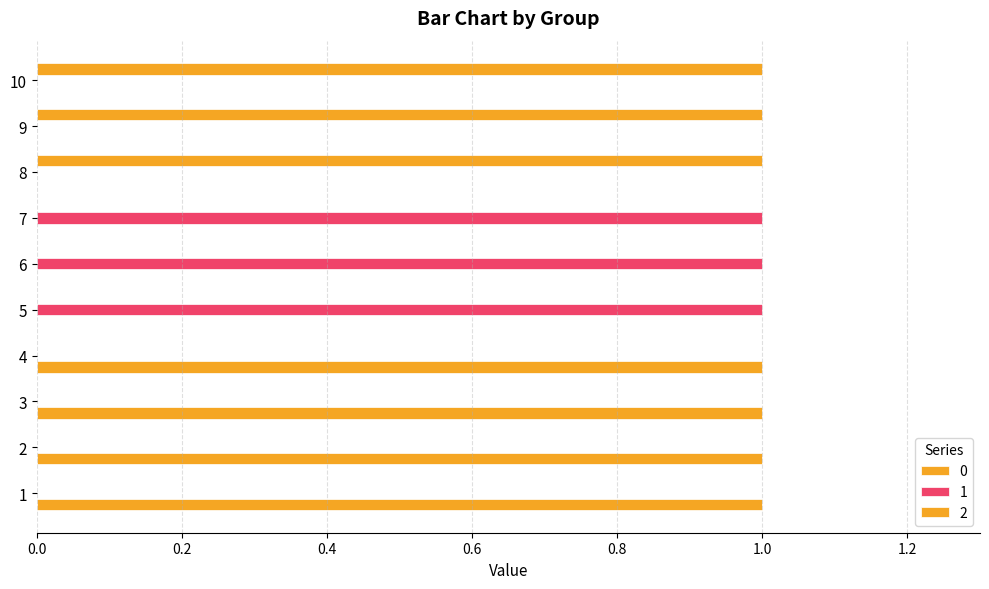

At 1, list the series in order from largest to smallest.

0, 1, 2